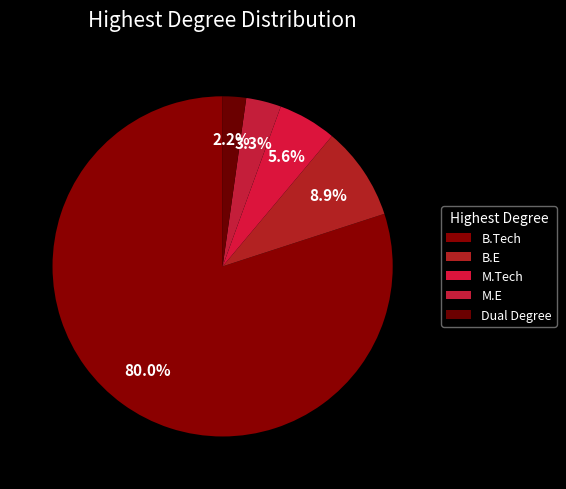

To the nearest percent, what is the difference between the M.E and M.Tech slice percentages?

2%